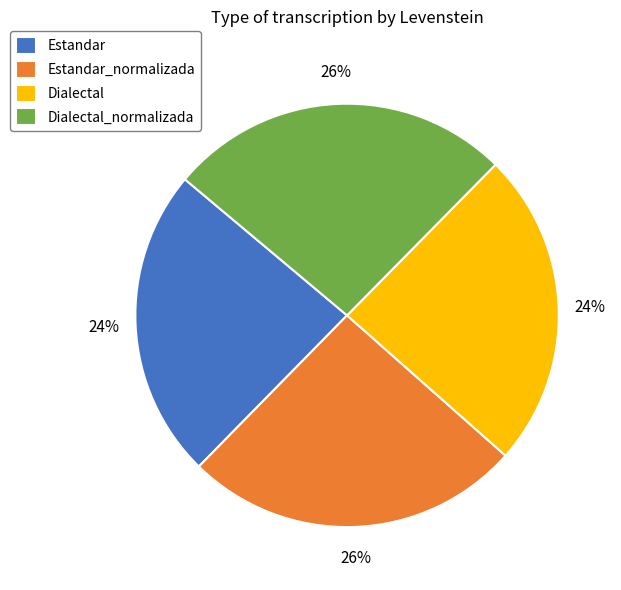

Approximately how many times larger is the value at Estandar compared to Estandar_normalizada?

0.9